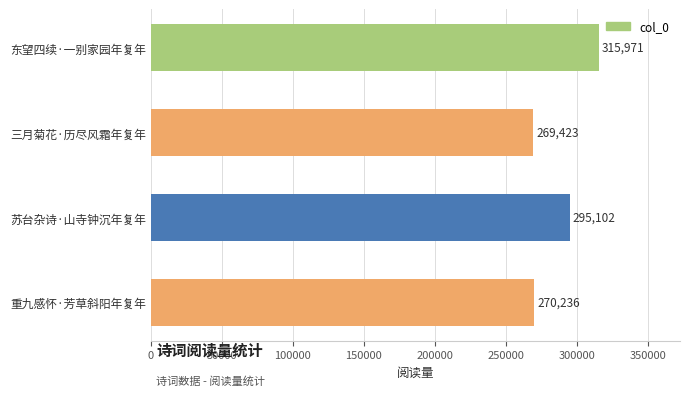

Which label corresponds to the smallest value in the chart?

三月菊花·历尽风霜年复年